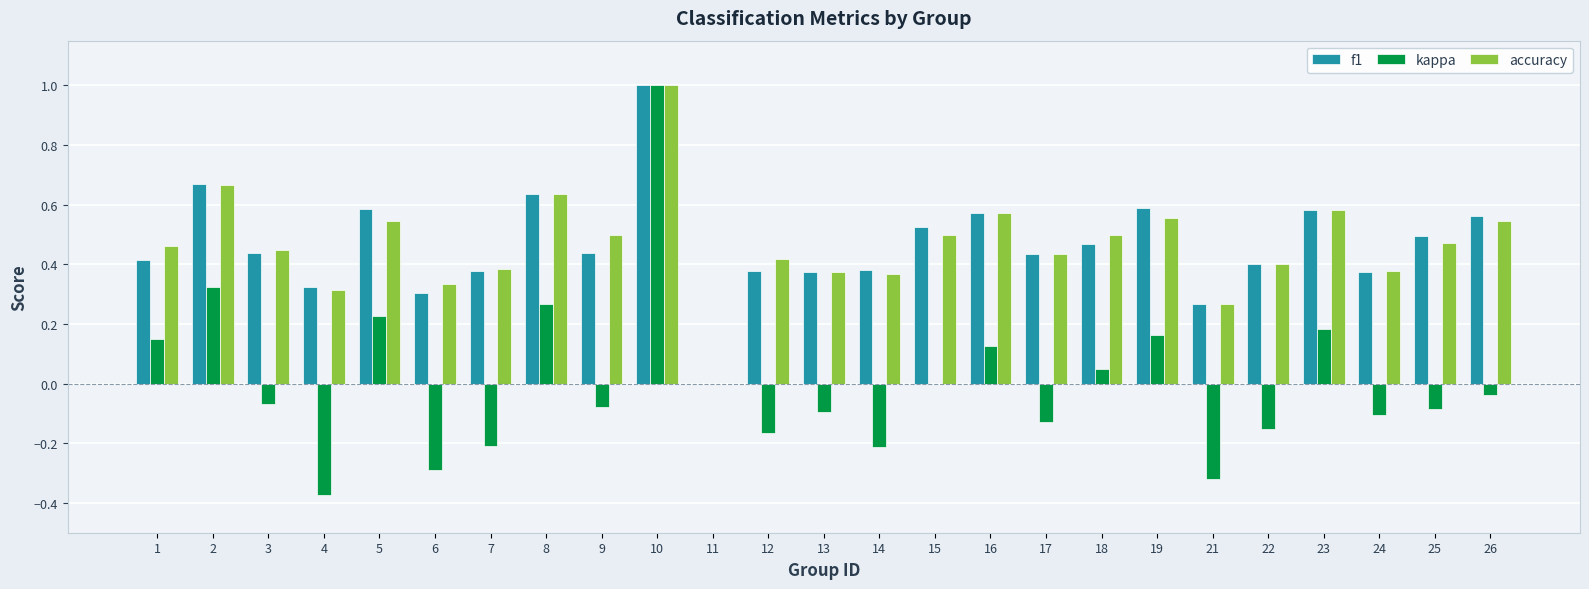

What is the greatest value displayed?

1.0